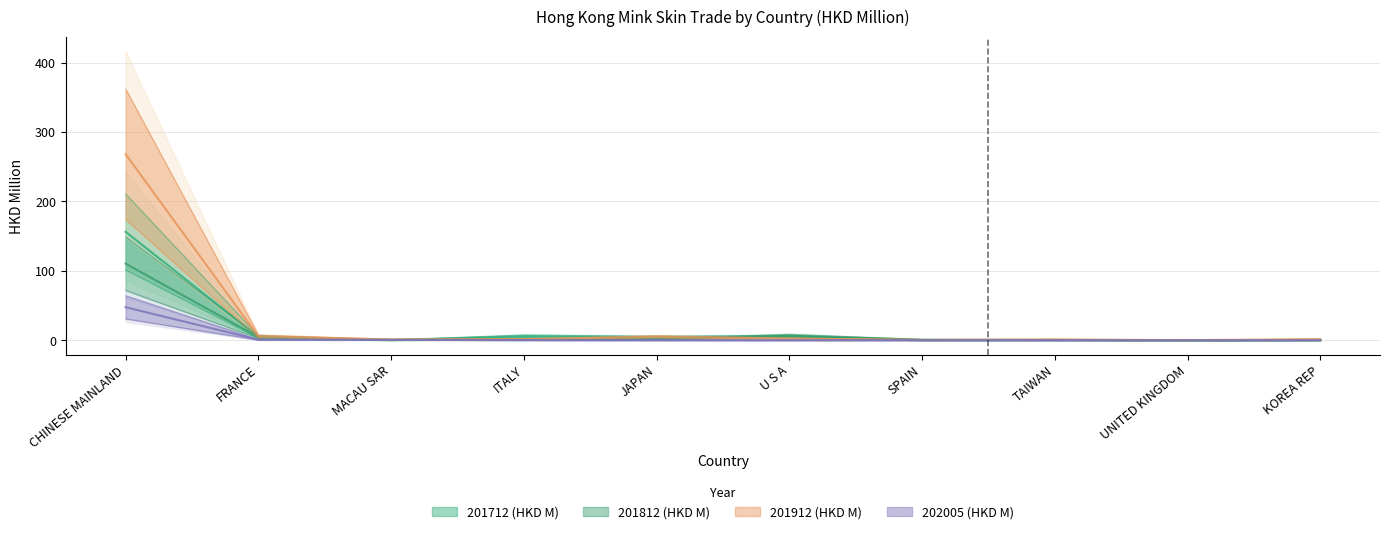

Is it true that 201712 (HKD M) equals 7.2 at JAPAN?

False